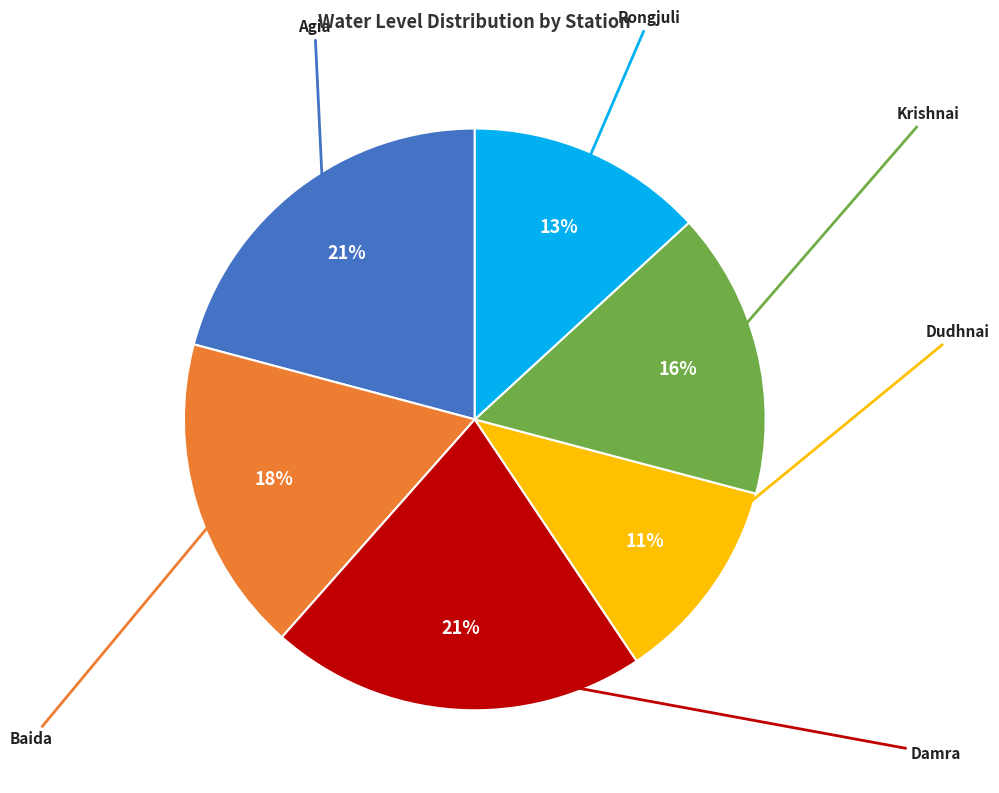

Does any single category account for the majority?

No